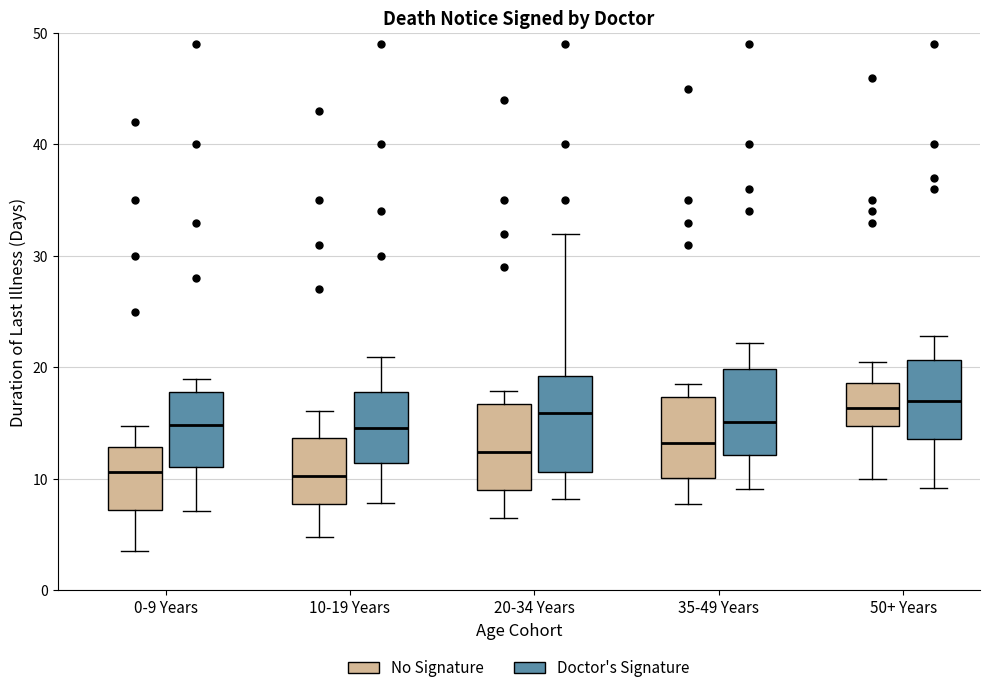

Reading left to right, read every box against the y-axis: the position of its median line, the range the box covers, and the ends of its whiskers. The values are not printed on the chart, so give them approximately, as read against the axis.

0-9 Years (No Signature): median 11, box 7 to 13, whiskers 4 to 15
0-9 Years (Doctor's Signature): median 15, box 11 to 18, whiskers 7 to 19
10-19 Years (No Signature): median 10, box 8 to 14, whiskers 5 to 16
10-19 Years (Doctor's Signature): median 15, box 11 to 18, whiskers 8 to 21
20-34 Years (No Signature): median 12, box 9 to 17, whiskers 6 to 18
20-34 Years (Doctor's Signature): median 16, box 11 to 19, whiskers 8 to 32
35-49 Years (No Signature): median 13, box 10 to 17, whiskers 8 to 19
35-49 Years (Doctor's Signature): median 15, box 12 to 20, whiskers 9 to 22
50+ Years (No Signature): median 16, box 15 to 19, whiskers 10 to 21
50+ Years (Doctor's Signature): median 17, box 14 to 21, whiskers 9 to 23